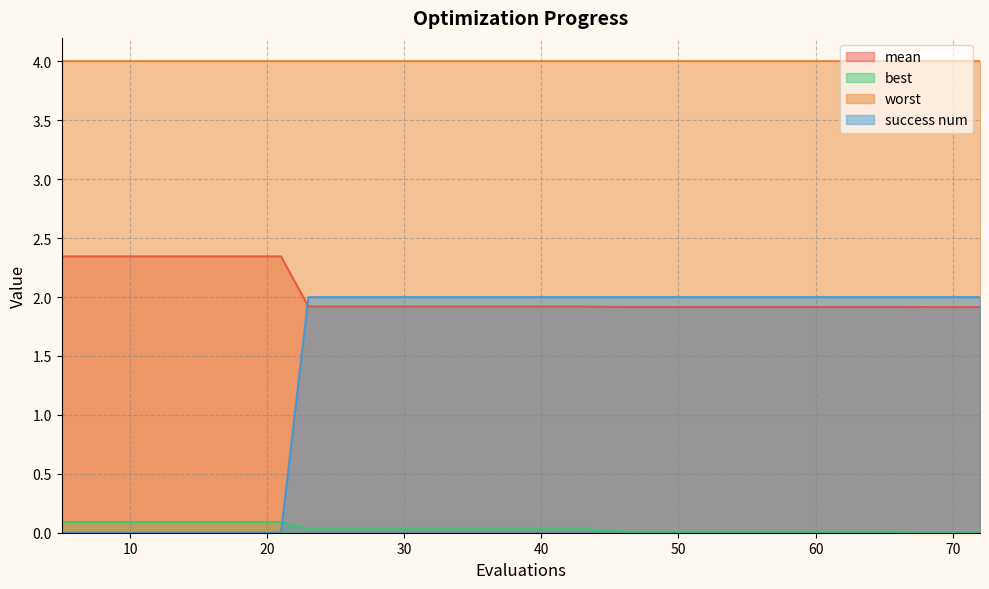

Does the chart display data point markers on the line(s)?

No